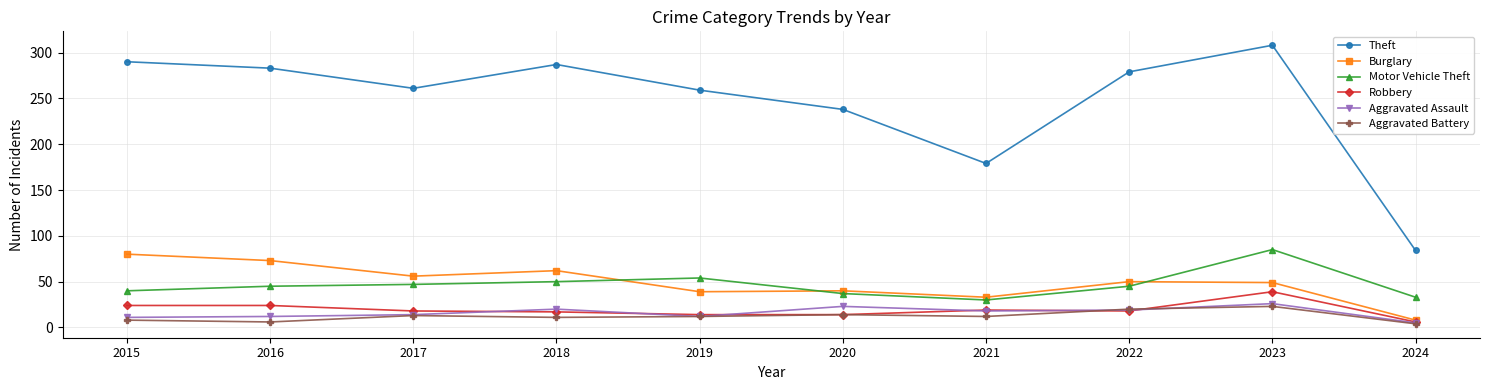

True or false: Aggravated Assault has a value of 12 at 2019.

True